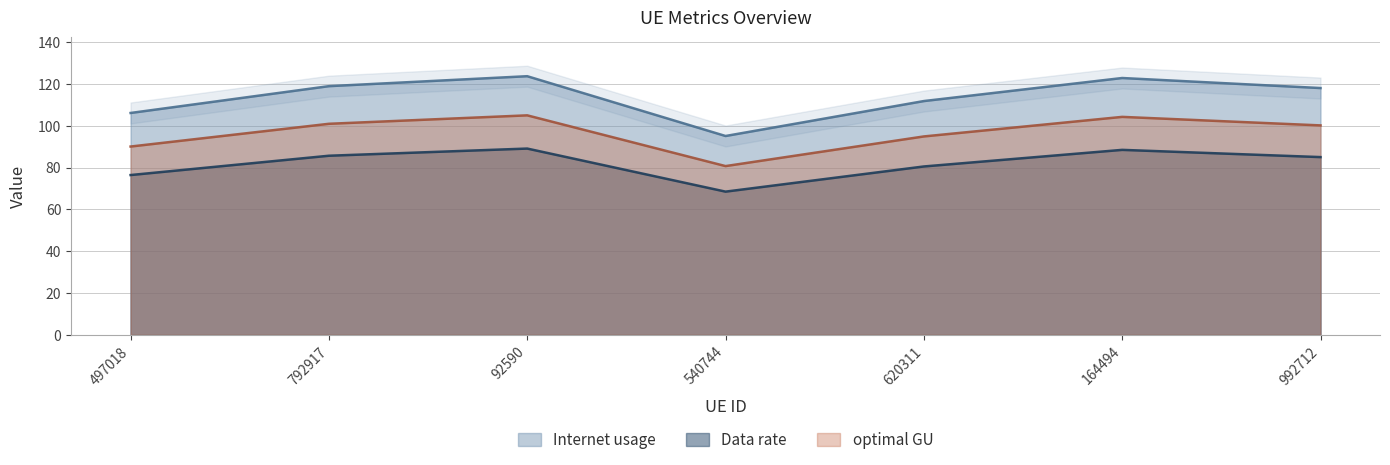

Which series has the largest range (max minus min)?

Internet usage